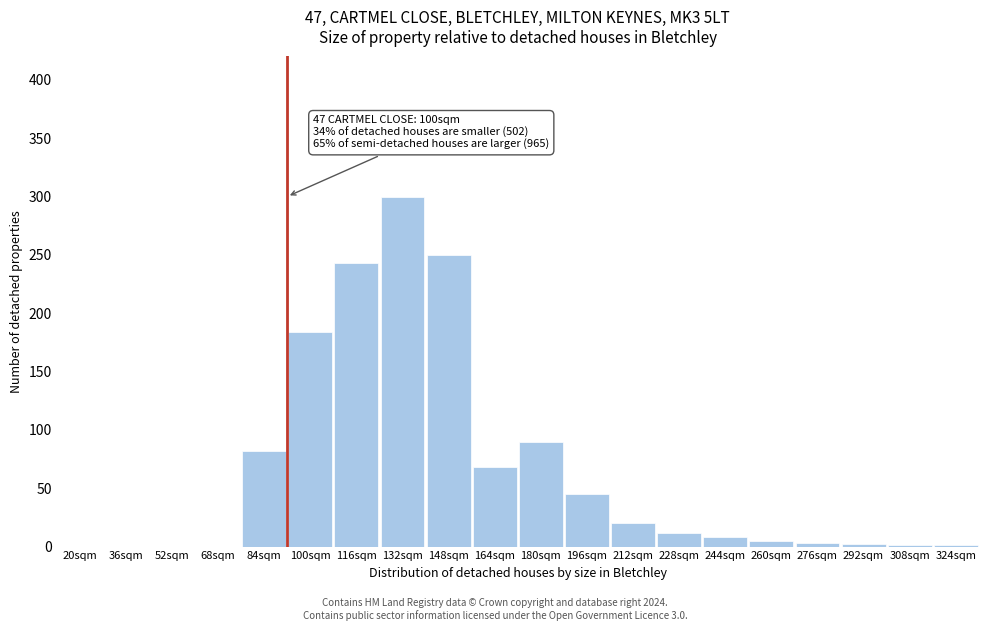

What is the sum of the values at 132sqm and 36sqm?

300